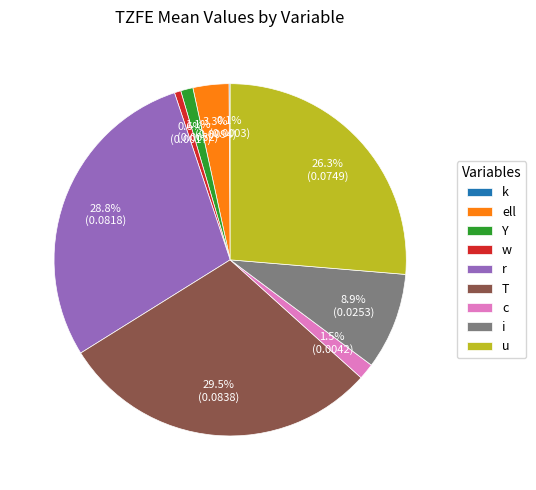

What percentage is NOT represented by u?

73.7%